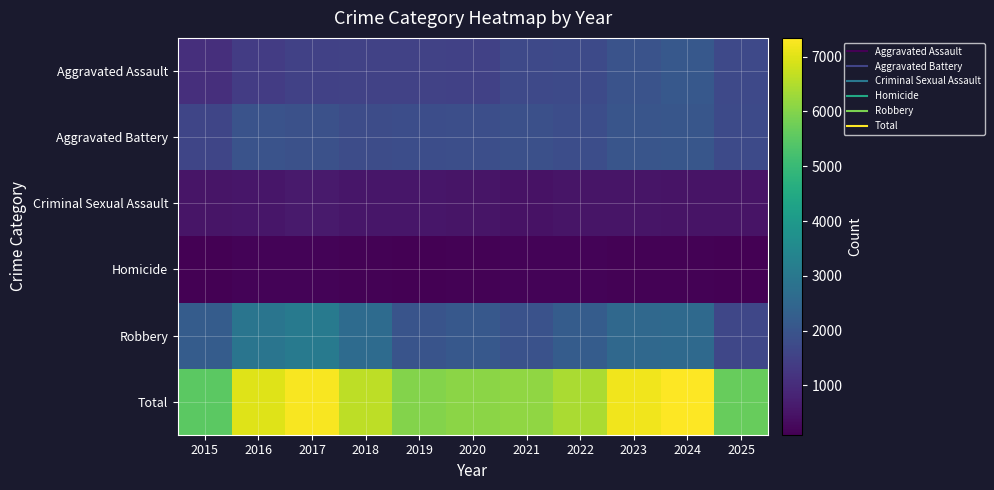

How many series are shown in this chart?

6